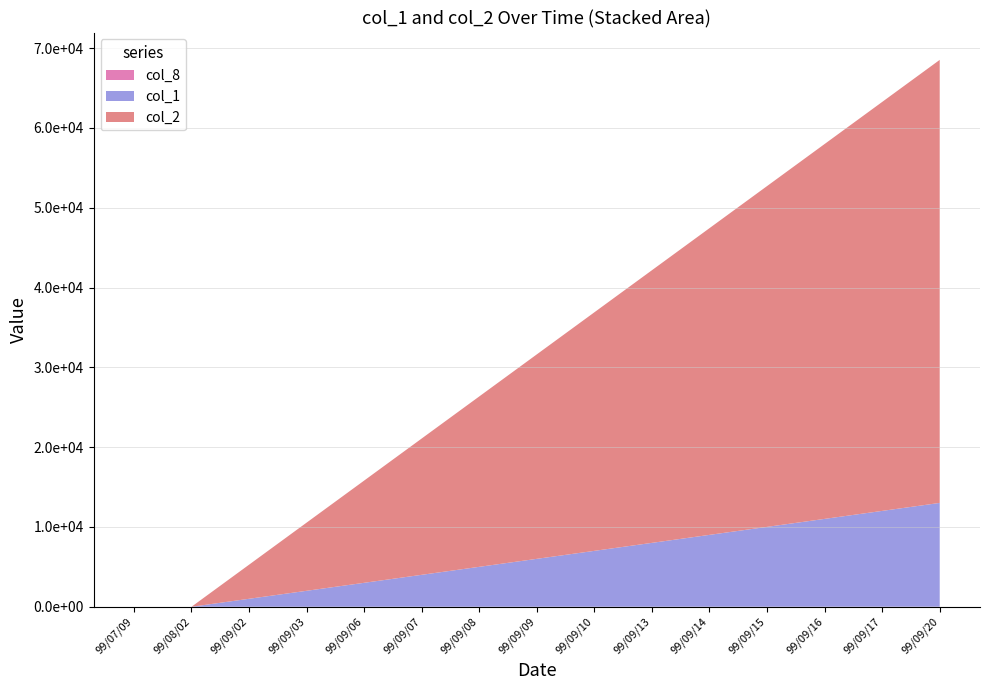

Reading right to left, transcribe all the data shown in this chart.

col_1: 13000	12000	11000	10000	9000	8000	7000	6000	5000	4000	3000	2000	1000	0	0
col_2: 55510	51240	46970	42700	38430	34160	29890	25620	21350	17080	12810	8540	4270	0	0
col_8: 13	12	11	10	9	8	7	6	5	4	3	2	1	0	0